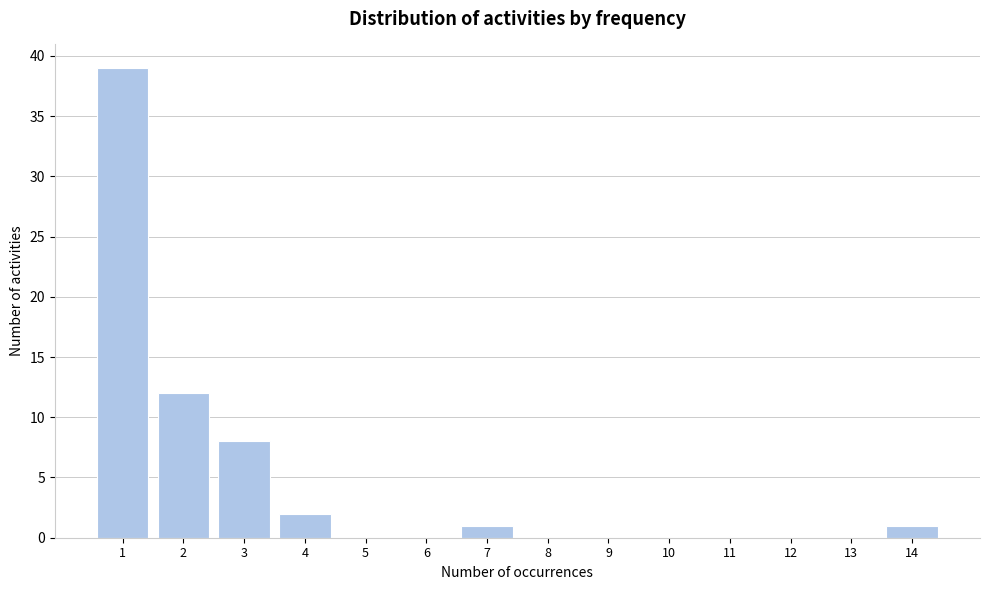

Reading left to right, transcribe all the data shown in this chart.

1=39	2=12	3=8	4=2	5=0	6=0	7=1	8=0	9=0	10=0	11=0	12=0	13=0	14=1